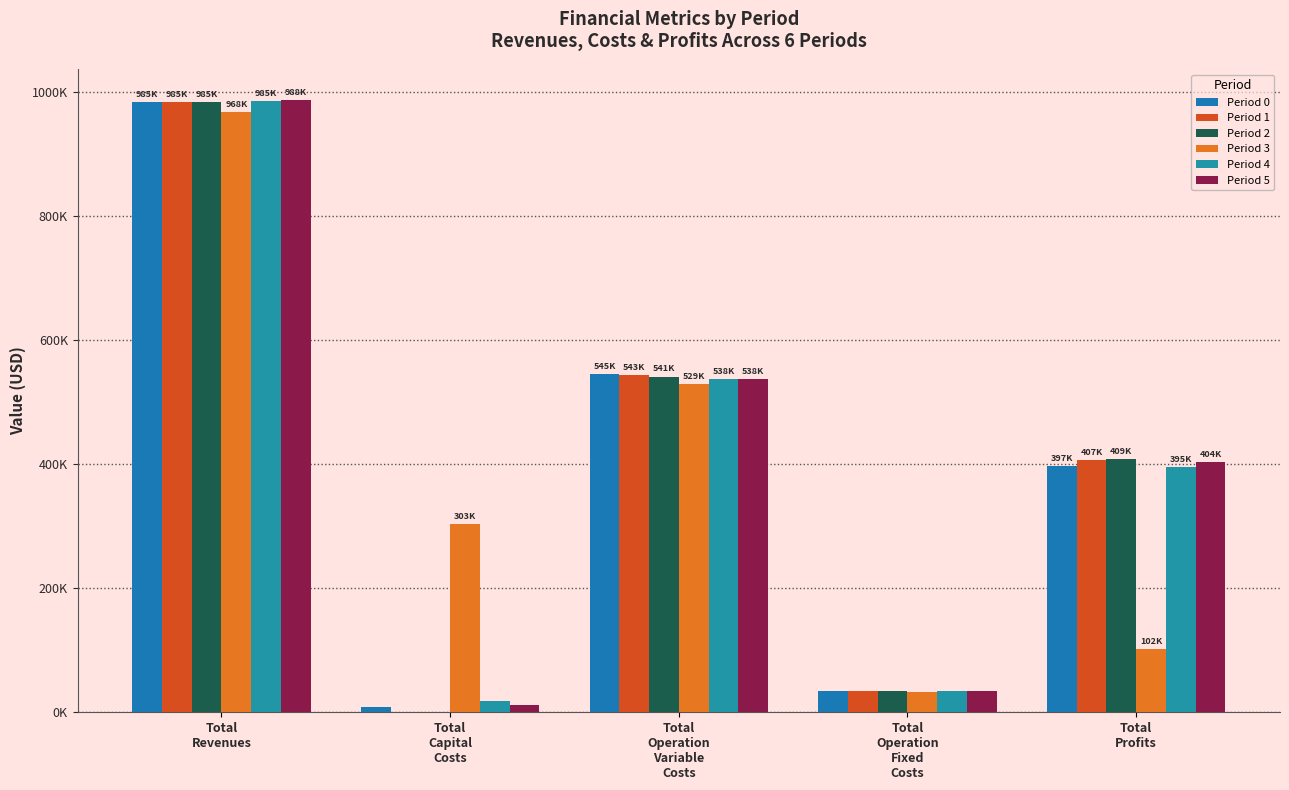

Is the value of Period 3 at Total
Profits greater than the value of Period 2 at Total
Operation
Variable
Costs?

No